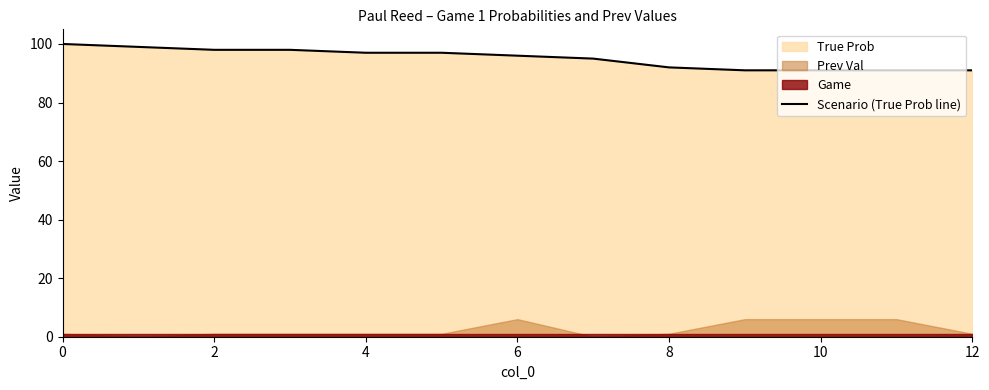

What is the highest value of the Scenario (True Prob line) series?

100